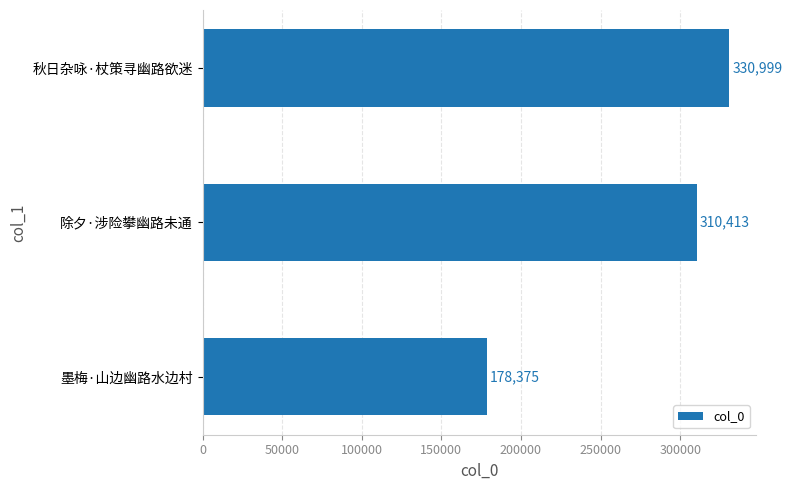

What is the greatest value displayed?

330999